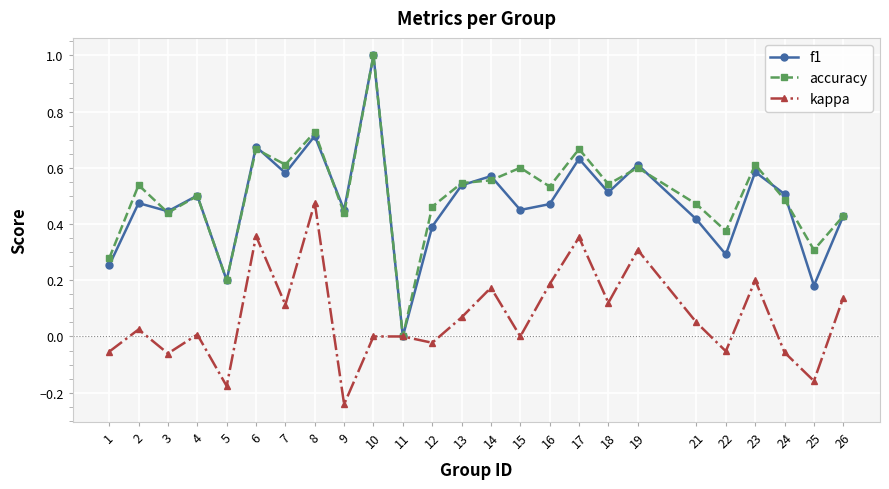

At which label does f1 reach its peak?

10